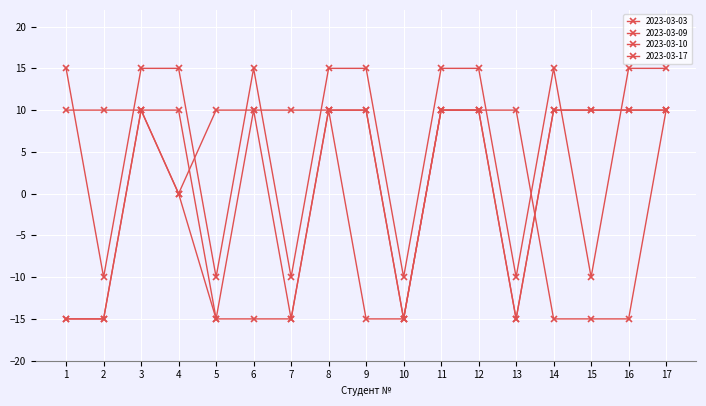

How many values in 2023-03-09 are below zero?

6